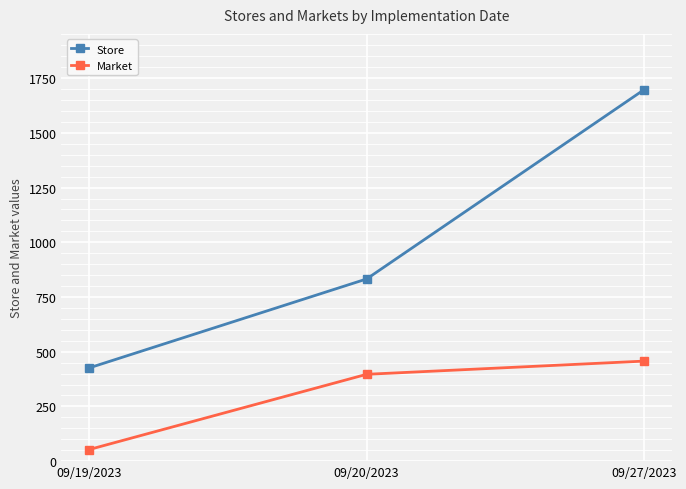

Which series changed the most between 09/20/2023 and 09/27/2023?

Store